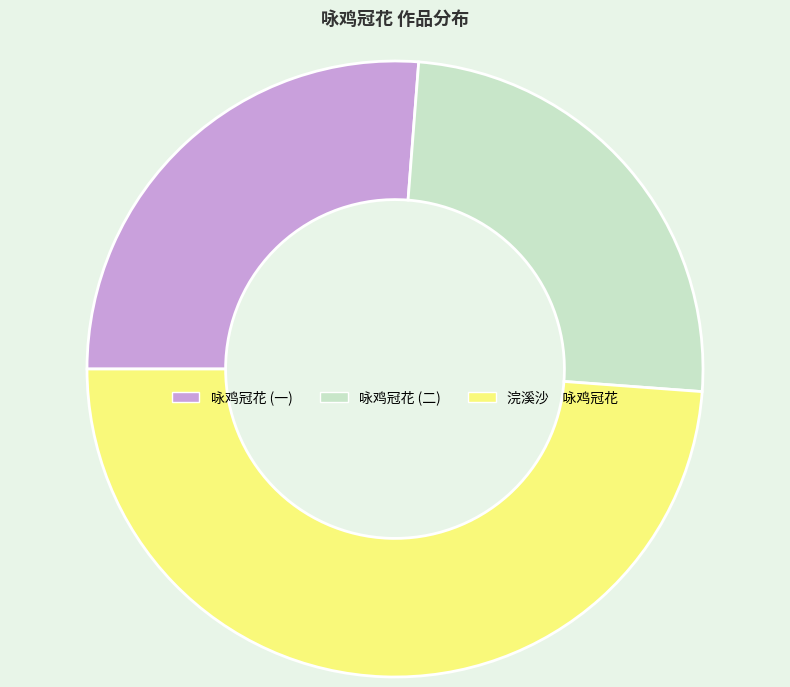

How many segments does this pie chart have?

3